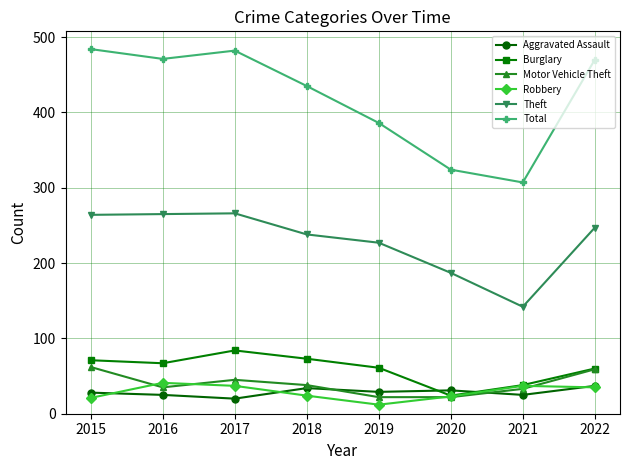

What is the sum of the Motor Vehicle Theft values at 2021 and 2017?

78